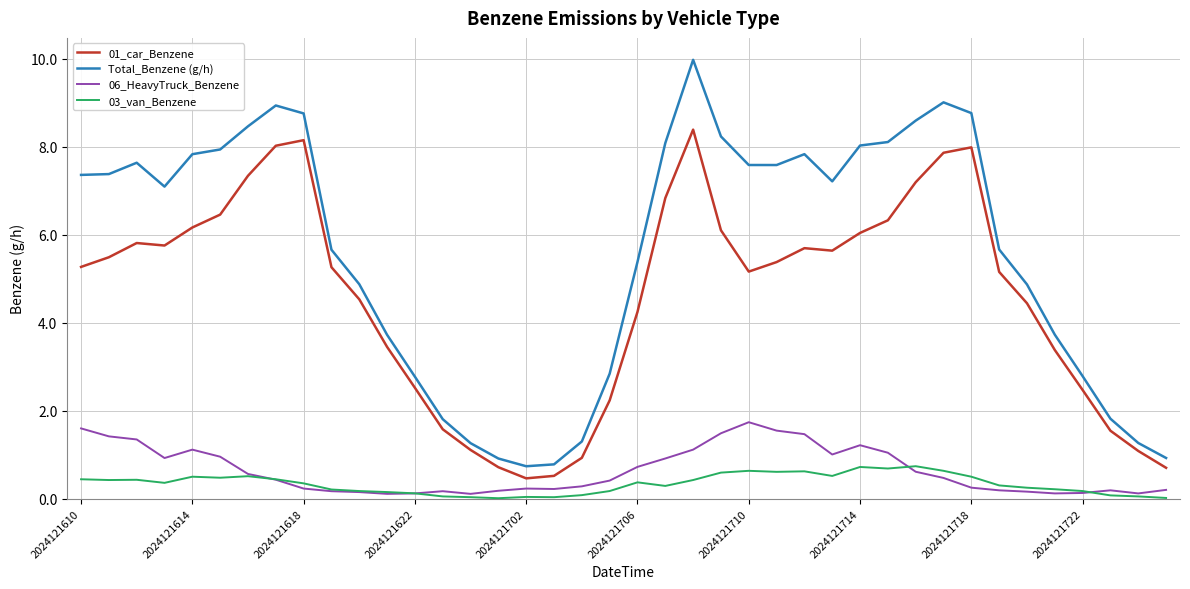

Which series has the widest spread of values?

Total_Benzene (g/h)